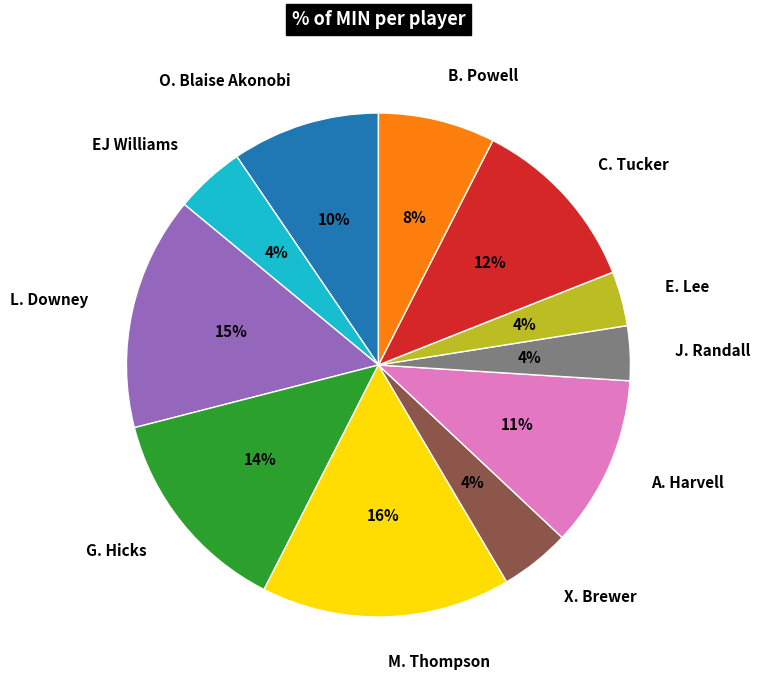

How many segments does this pie chart have?

11